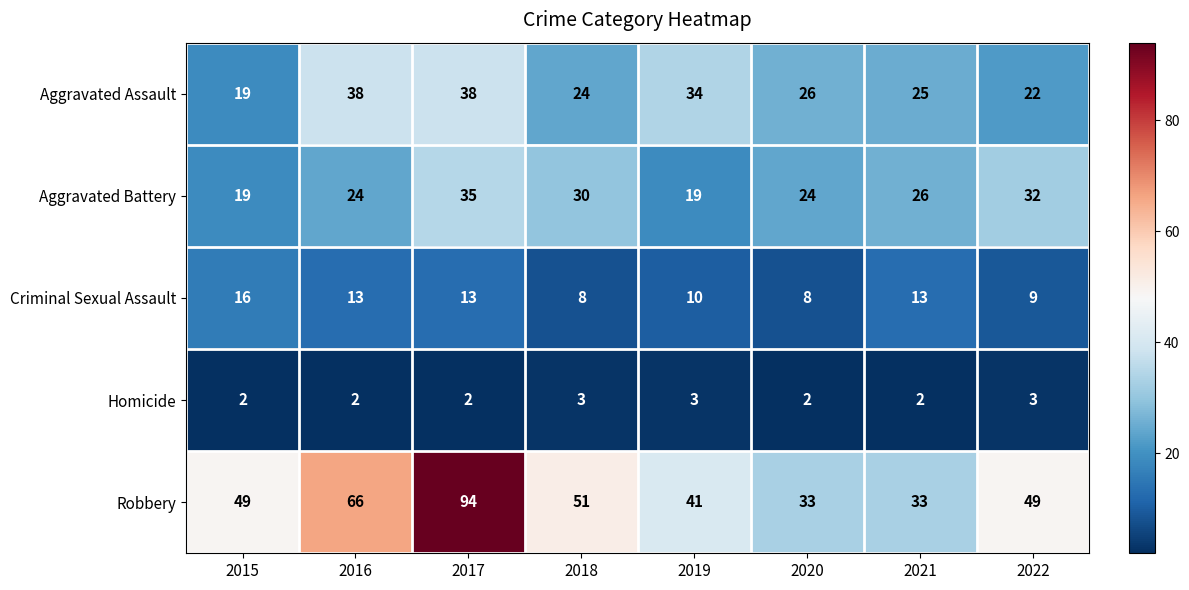

What is the difference between the maximum and minimum values in the Robbery series?

61